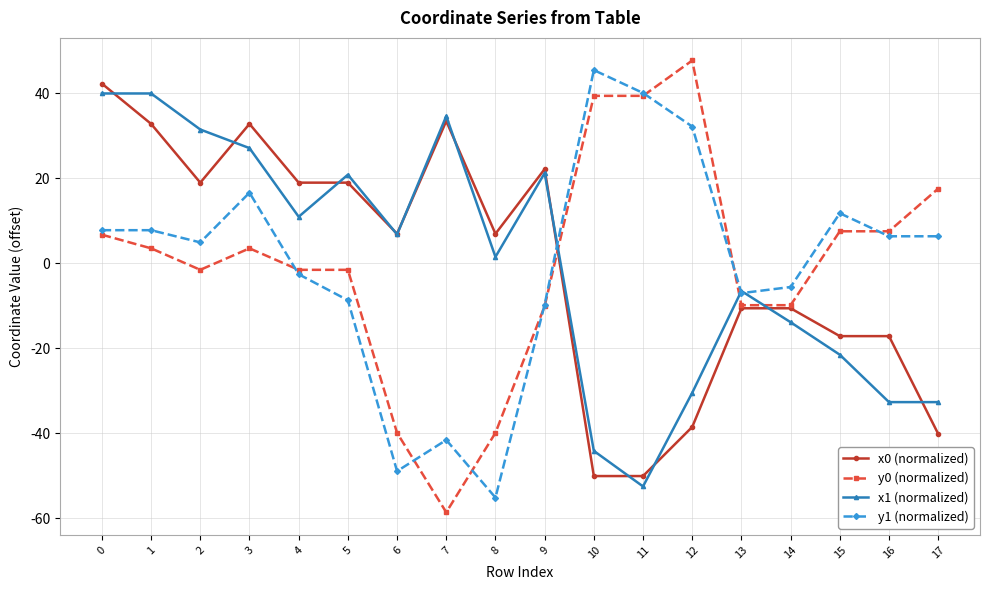

How many values in the y0 (normalized) series exceed 3?

9